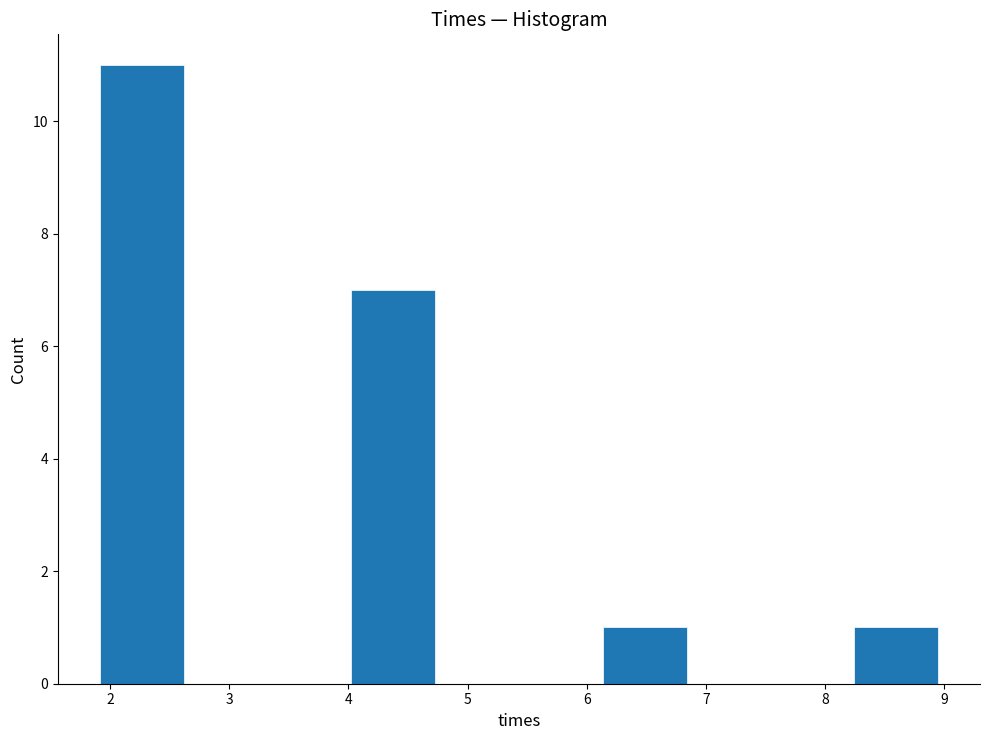

Over which range of the x-axis is the bar tallest?

1.9 to 2.6